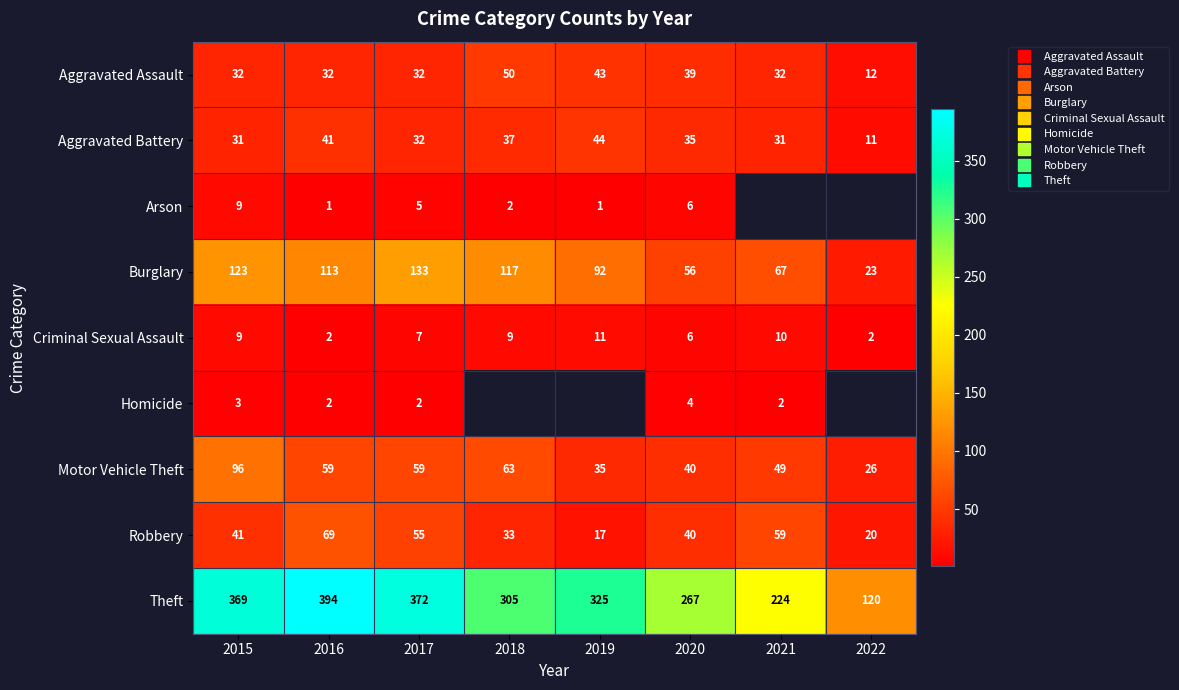

Count the number of data series in this chart.

9